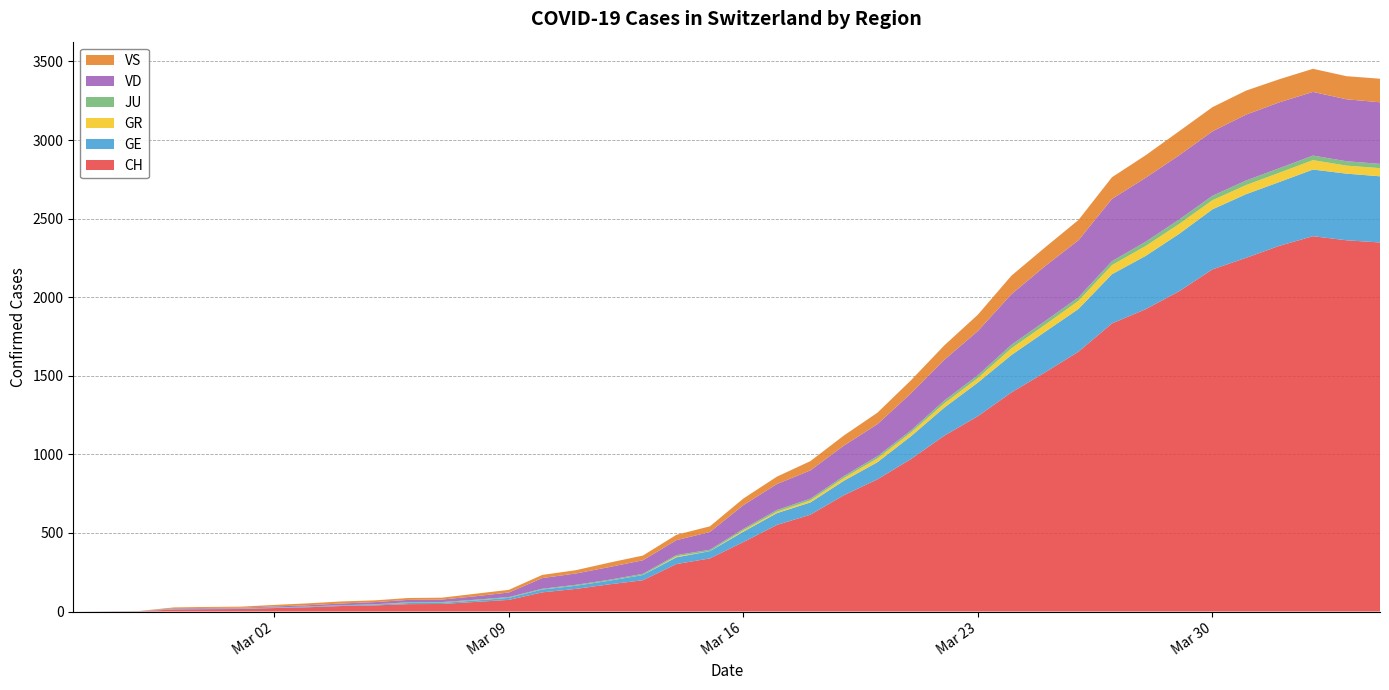

Reading right to left, list all the values displayed in this chart.

CH: 2020-04-04=2348	2020-04-03=2362	2020-04-02=2388	2020-04-01=2327	2020-03-31=2250	2020-03-30=2177	2020-03-29=2037	2020-03-28=1923	2020-03-27=1833	2020-03-26=1653	2020-03-25=1521	2020-03-24=1394	2020-03-23=1243	2020-03-22=1119	2020-03-21=970	2020-03-20=841	2020-03-19=740	2020-03-18=616	2020-03-17=551	2020-03-16=442	2020-03-15=338	2020-03-14=302	2020-03-13=199	2020-03-12=173	2020-03-11=144	2020-03-10=122	2020-03-09=74	2020-03-08=61	2020-03-07=48	2020-03-06=47	2020-03-05=39	2020-03-04=35	2020-03-03=27	2020-03-02=22	2020-03-01=16	2020-02-29=15	2020-02-28=13	2020-02-27=2	2020-02-26=1	2020-02-25=0
GE: 2020-04-04=421	2020-04-03=424	2020-04-02=424	2020-04-01=406	2020-03-31=405	2020-03-30=382	2020-03-29=365	2020-03-28=339	2020-03-27=313	2020-03-26=272	2020-03-25=258	2020-03-24=238	2020-03-23=214	2020-03-22=179	2020-03-21=145	2020-03-20=109	2020-03-19=92	2020-03-18=78	2020-03-17=75	2020-03-16=66	2020-03-15=46	2020-03-14=43	2020-03-13=33	2020-03-12=23	2020-03-11=20	2020-03-10=18	2020-03-09=13	2020-03-08=9	2020-03-07=7	2020-03-06=7	2020-03-05=5	2020-03-04=4	2020-03-03=4	2020-03-02=3	2020-03-01=3	2020-02-29=3	2020-02-28=2	2020-02-27=1	2020-02-26=1	2020-02-25=0
GR: 2020-04-04=52	2020-04-03=51	2020-04-02=60	2020-04-01=59	2020-03-31=58	2020-03-30=58	2020-03-29=63	2020-03-28=63	2020-03-27=58	2020-03-26=52	2020-03-25=45	2020-03-24=43	2020-03-23=29	2020-03-22=27	2020-03-21=24	2020-03-20=24	2020-03-19=18	2020-03-18=13	2020-03-17=9	2020-03-16=9	2020-03-15=0	2020-03-14=6	2020-03-13=0	2020-03-12=0	2020-03-11=0	2020-03-10=0	2020-03-09=0	2020-03-08=0	2020-03-07=0	2020-03-06=0	2020-03-05=0	2020-03-04=0	2020-03-03=0	2020-03-02=0	2020-03-01=0	2020-02-29=0	2020-02-28=0	2020-02-27=0	2020-02-26=0	2020-02-25=0
JU: 2020-04-04=27	2020-04-03=28	2020-04-02=29	2020-04-01=29	2020-03-31=29	2020-03-30=28	2020-03-29=28	2020-03-28=27	2020-03-27=25	2020-03-26=22	2020-03-25=23	2020-03-24=22	2020-03-23=18	2020-03-22=18	2020-03-21=13	2020-03-20=14	2020-03-19=12	2020-03-18=11	2020-03-17=11	2020-03-16=9	2020-03-15=9	2020-03-14=8	2020-03-13=8	2020-03-12=6	2020-03-11=6	2020-03-10=5	2020-03-09=5	2020-03-08=5	2020-03-07=5	2020-03-06=5	2020-03-05=2	2020-03-04=1	2020-03-03=1	2020-03-02=1	2020-03-01=1	2020-02-29=1	2020-02-28=1	2020-02-27=1	2020-02-26=0	2020-02-25=0
VD: 2020-04-04=392	2020-04-03=394	2020-04-02=405	2020-04-01=419	2020-03-31=419	2020-03-30=410	2020-03-29=409	2020-03-28=407	2020-03-27=396	2020-03-26=363	2020-03-25=350	2020-03-24=322	2020-03-23=281	2020-03-22=259	2020-03-21=236	2020-03-20=204	2020-03-19=194	2020-03-18=180	2020-03-17=165	2020-03-16=151	2020-03-15=113	2020-03-14=95	2020-03-13=86	2020-03-12=81	2020-03-11=72	2020-03-10=68	2020-03-09=29	2020-03-08=22	2020-03-07=16	2020-03-06=15	2020-03-05=14	2020-03-04=11	2020-03-03=8	2020-03-02=6	2020-03-01=4	2020-02-29=4	2020-02-28=4	2020-02-27=0	2020-02-26=0	2020-02-25=0
VS: 2020-04-04=150	2020-04-03=147	2020-04-02=147	2020-04-01=147	2020-03-31=153	2020-03-30=154	2020-03-29=153	2020-03-28=143	2020-03-27=138	2020-03-26=129	2020-03-25=119	2020-03-24=118	2020-03-23=104	2020-03-22=92	2020-03-21=83	2020-03-20=73	2020-03-19=64	2020-03-18=59	2020-03-17=47	2020-03-16=42	2020-03-15=36	2020-03-14=34	2020-03-13=30	2020-03-12=28	2020-03-11=21	2020-03-10=20	2020-03-09=17	2020-03-08=16	2020-03-07=12	2020-03-06=12	2020-03-05=11	2020-03-04=13	2020-03-03=12	2020-03-02=10	2020-03-01=7	2020-02-29=6	2020-02-28=6	2020-02-27=0	2020-02-26=0	2020-02-25=0